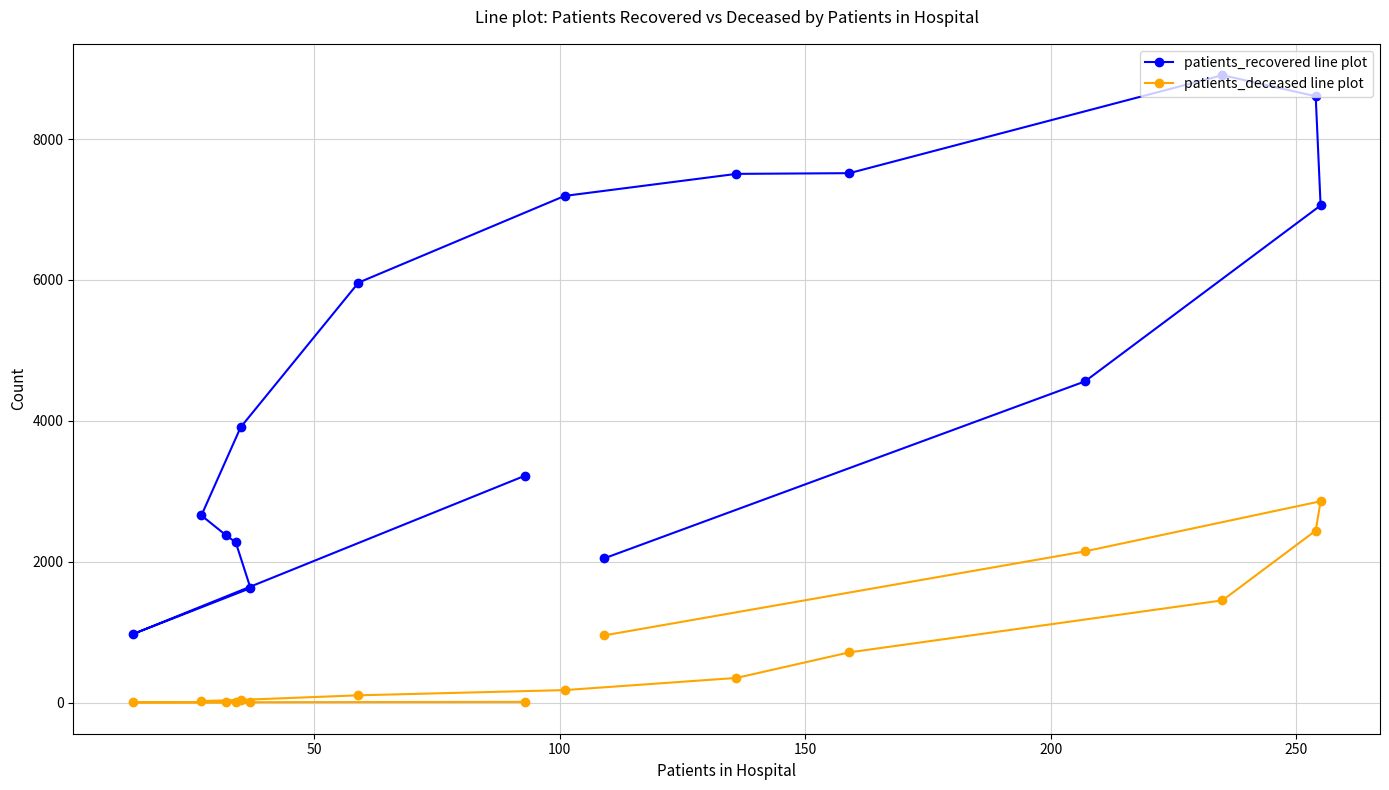

True or false: patients_recovered line plot and patients_deceased line plot cross at least once.

False